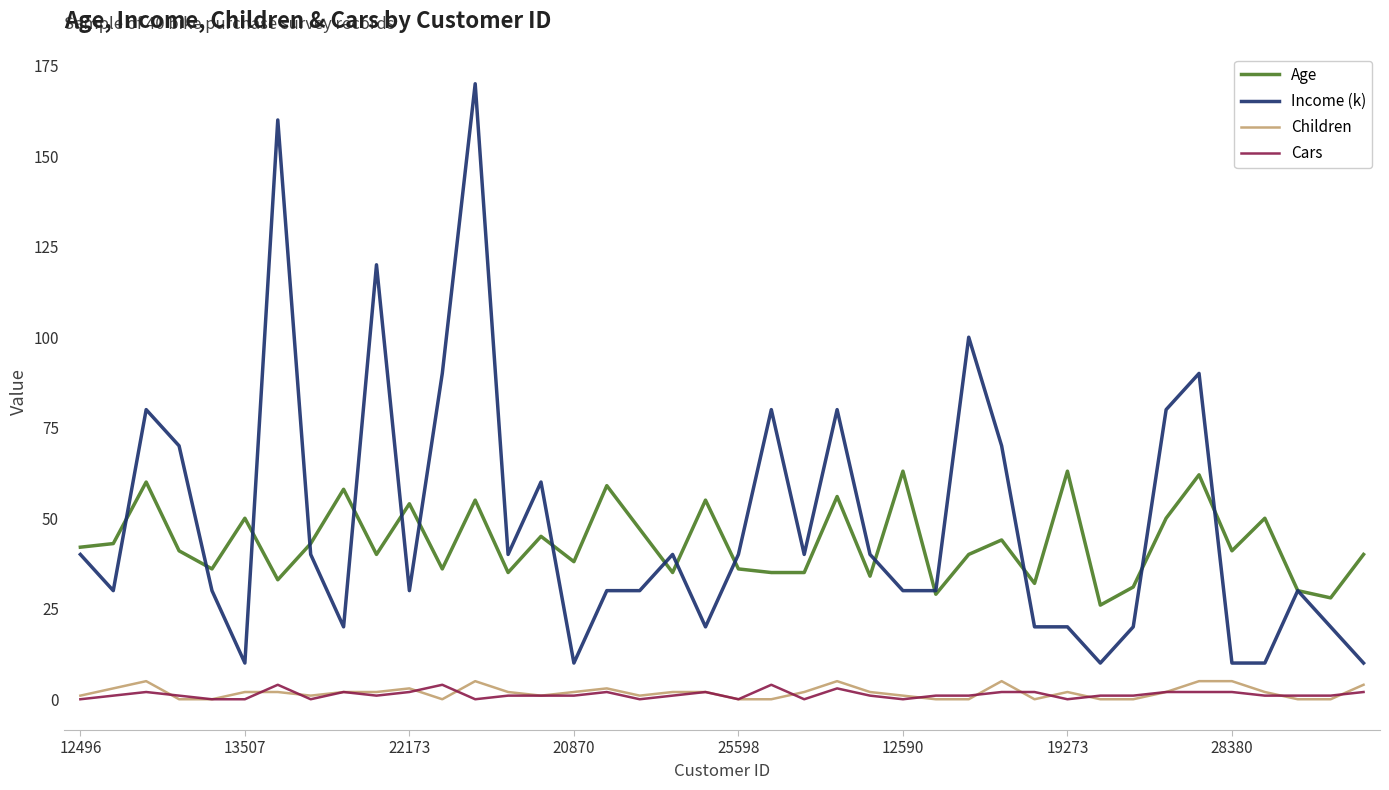

What is the highest value of the Children series?

5